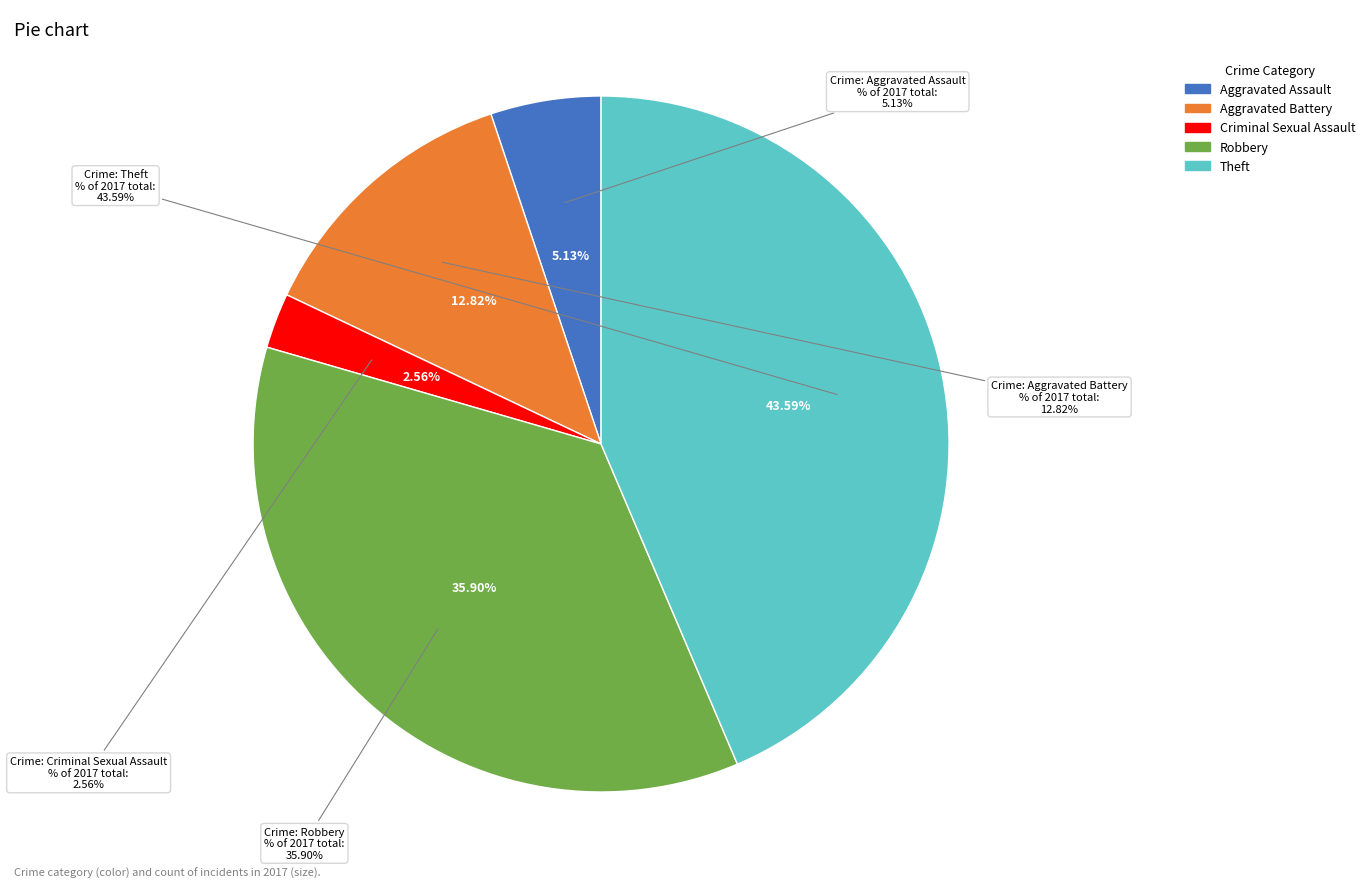

Count the number of slices in the pie.

5